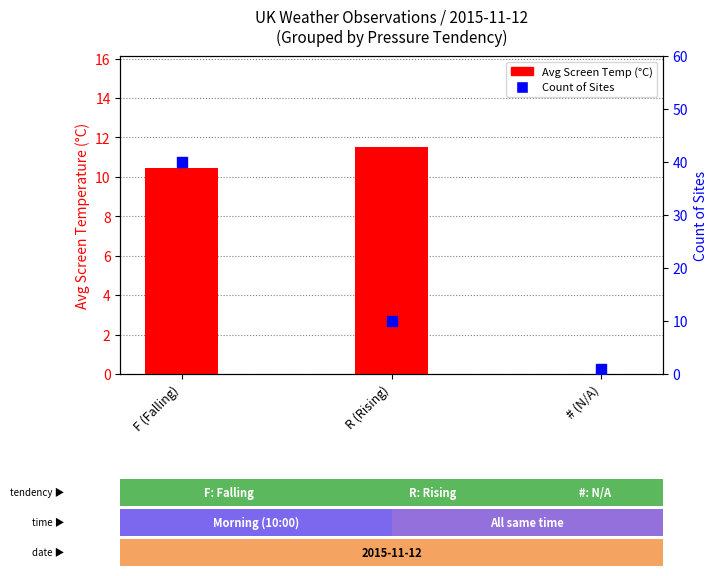

What is the total value across all series at # (N/A)?

0.7